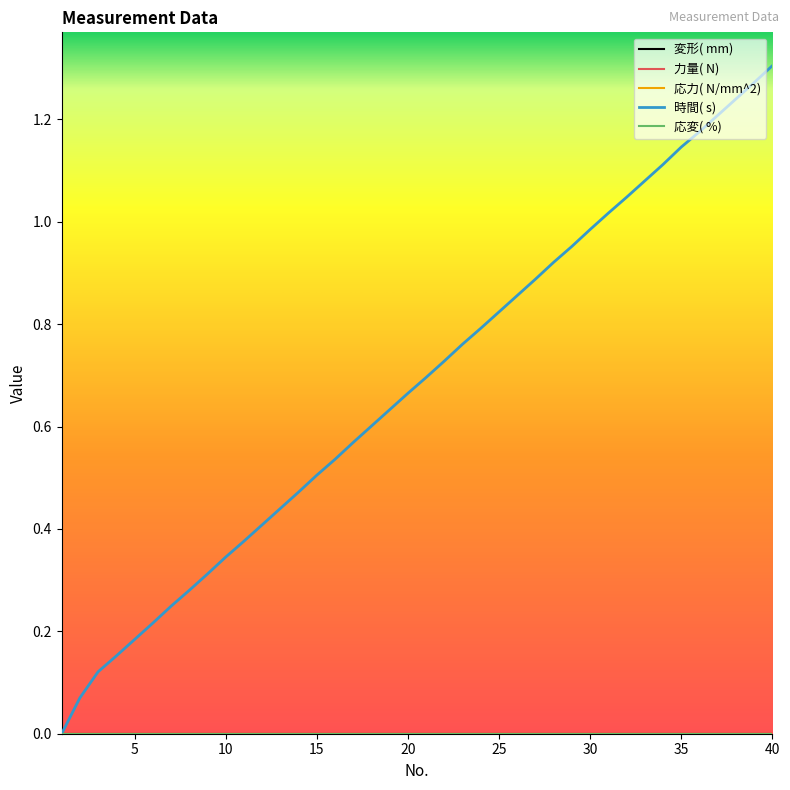

Does the chart have visible grid lines?

No